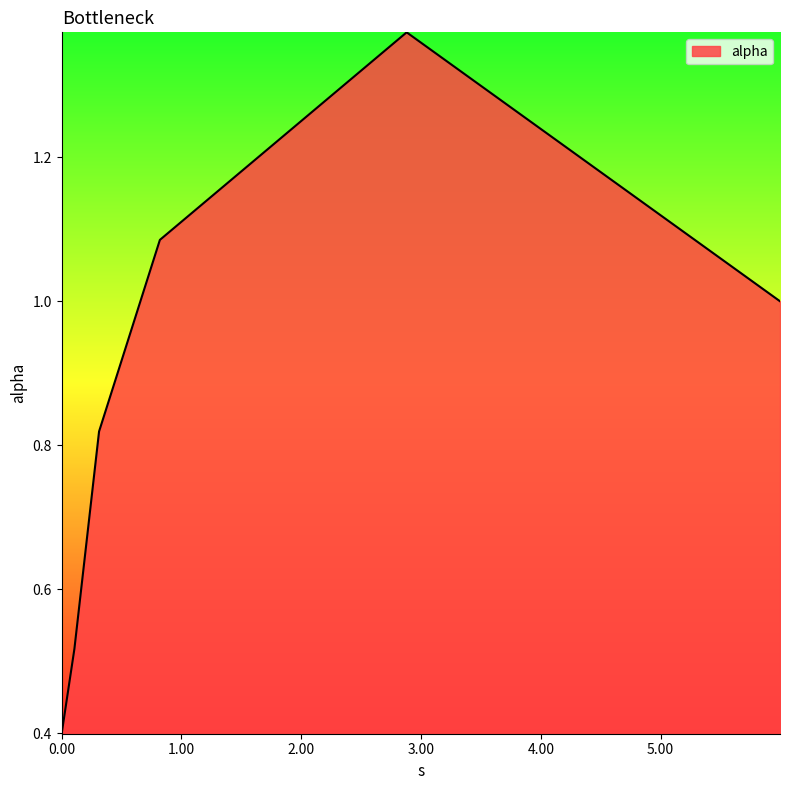

Count the number of categories in the chart.

6